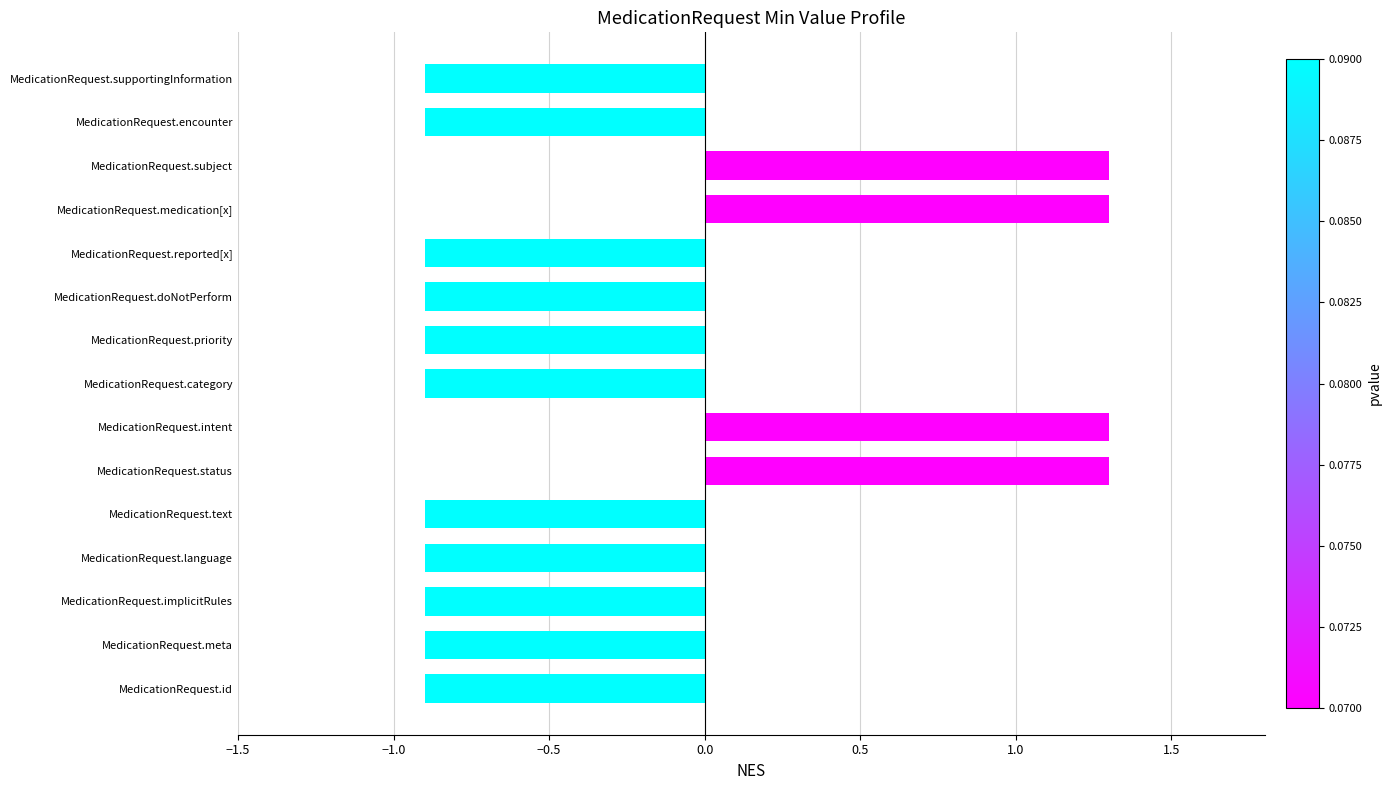

What is the difference between the second highest and second lowest values?

2.2